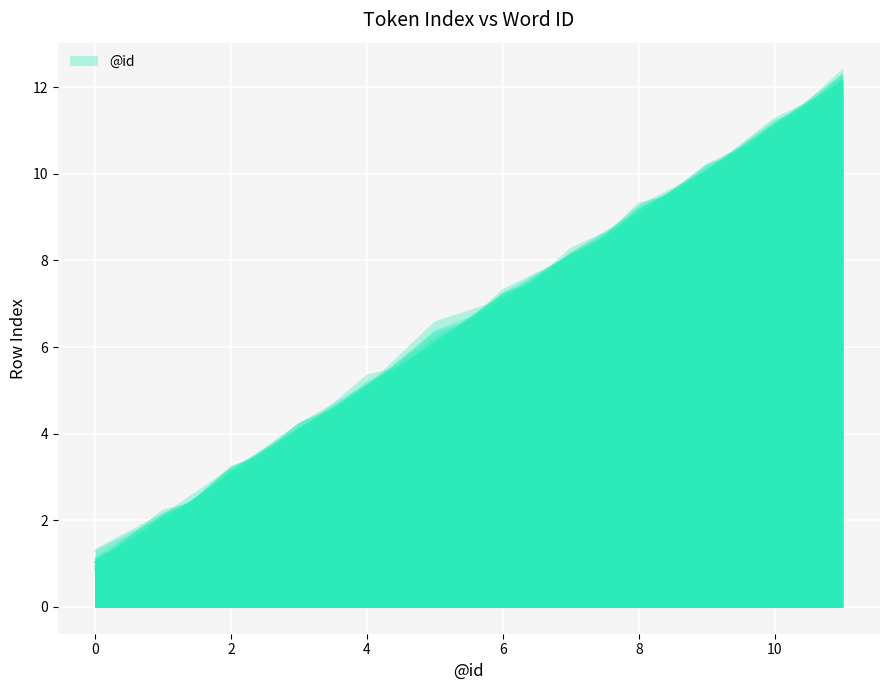

Reading left to right, extract all data points from this chart.

1.0	1.9	3.0	3.9	4.9	6.1	7.1	7.9	9.1	10.0	11.1	12.1